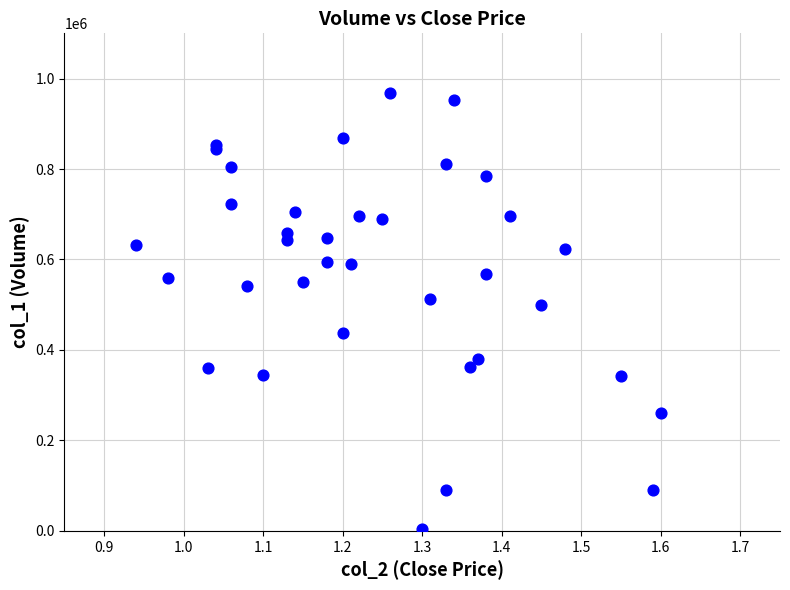

What Y value in the scatter plot is closest to 486500?

500000